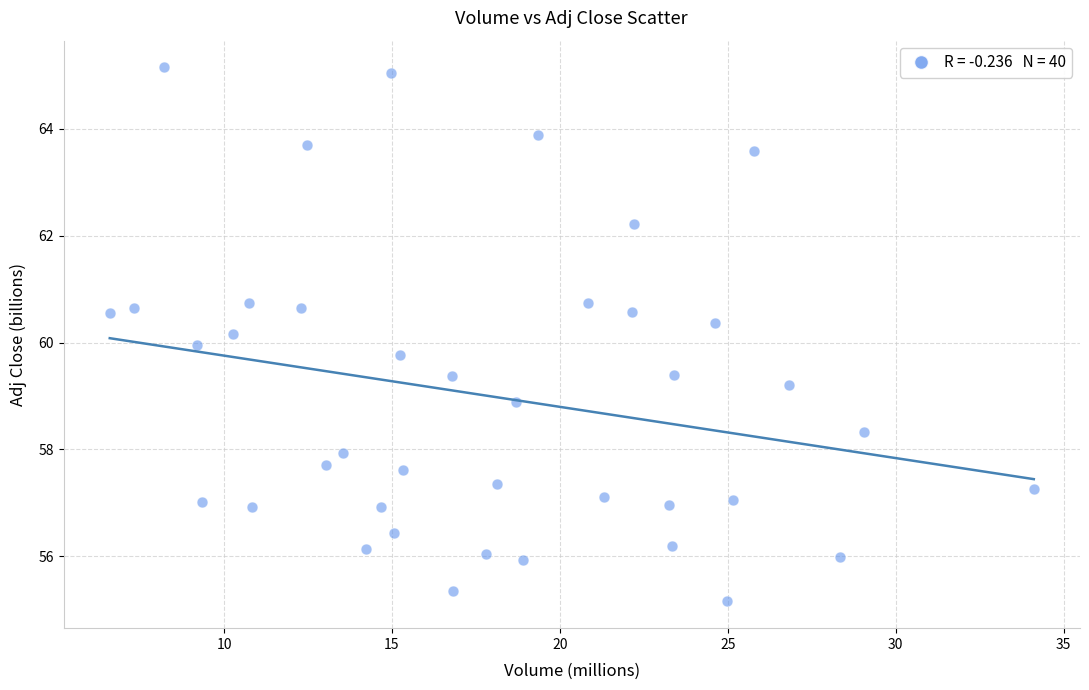

What is the range of X values (max minus min)?

27.5